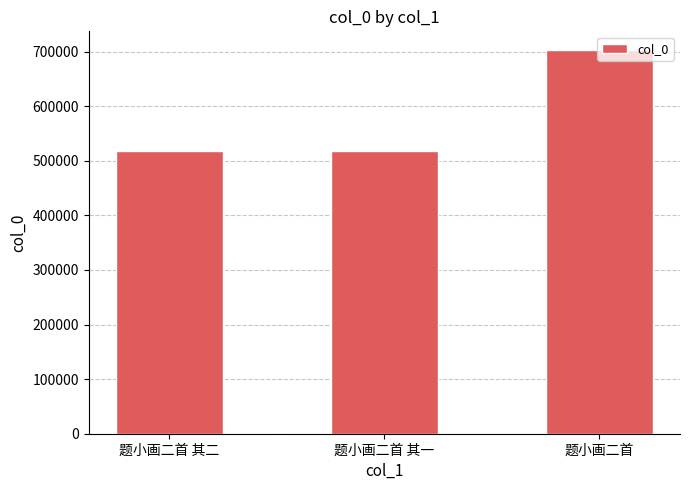

What is the greatest value displayed?

701956